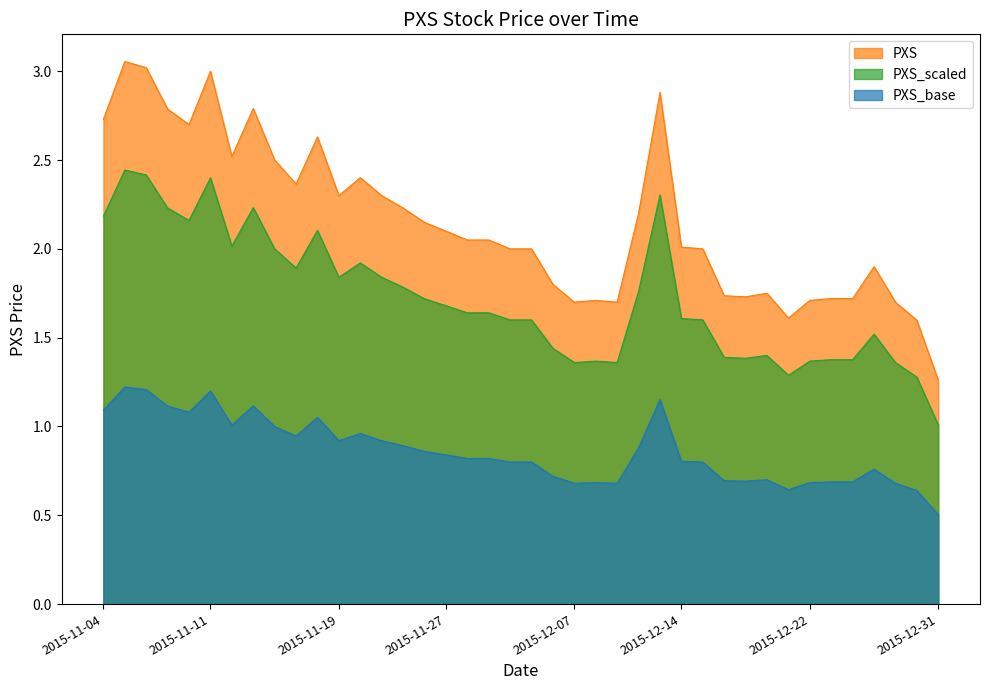

Which series has the largest range (max minus min)?

PXS